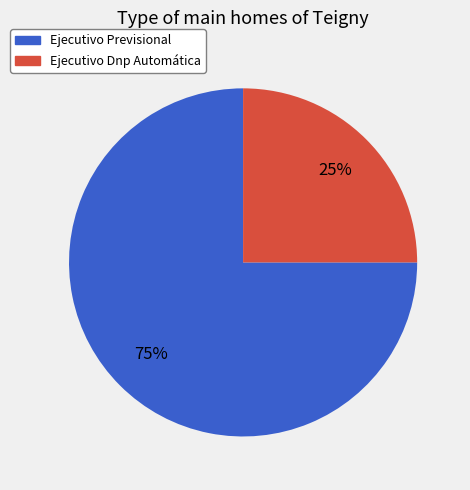

How many segments does this pie chart have?

2